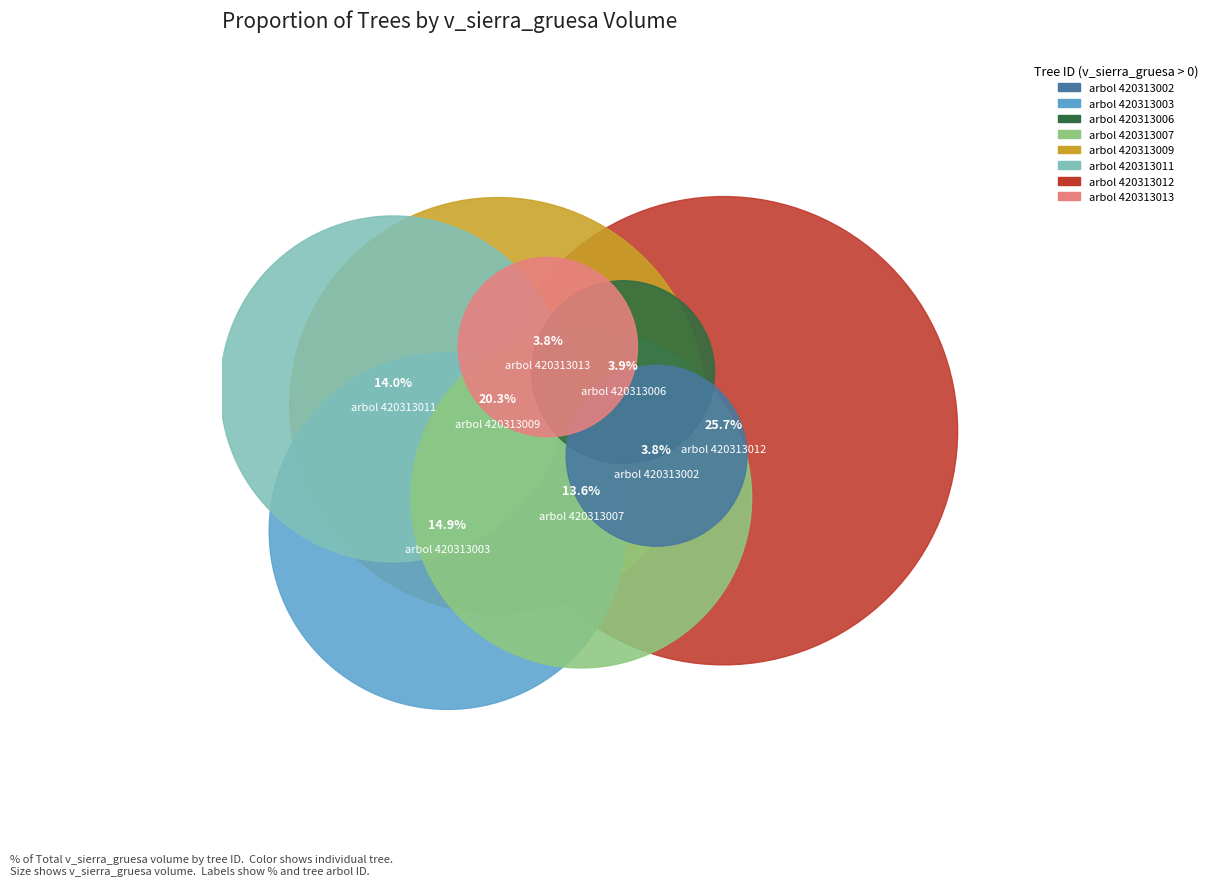

Does 420313006 represent more than half of the total?

No